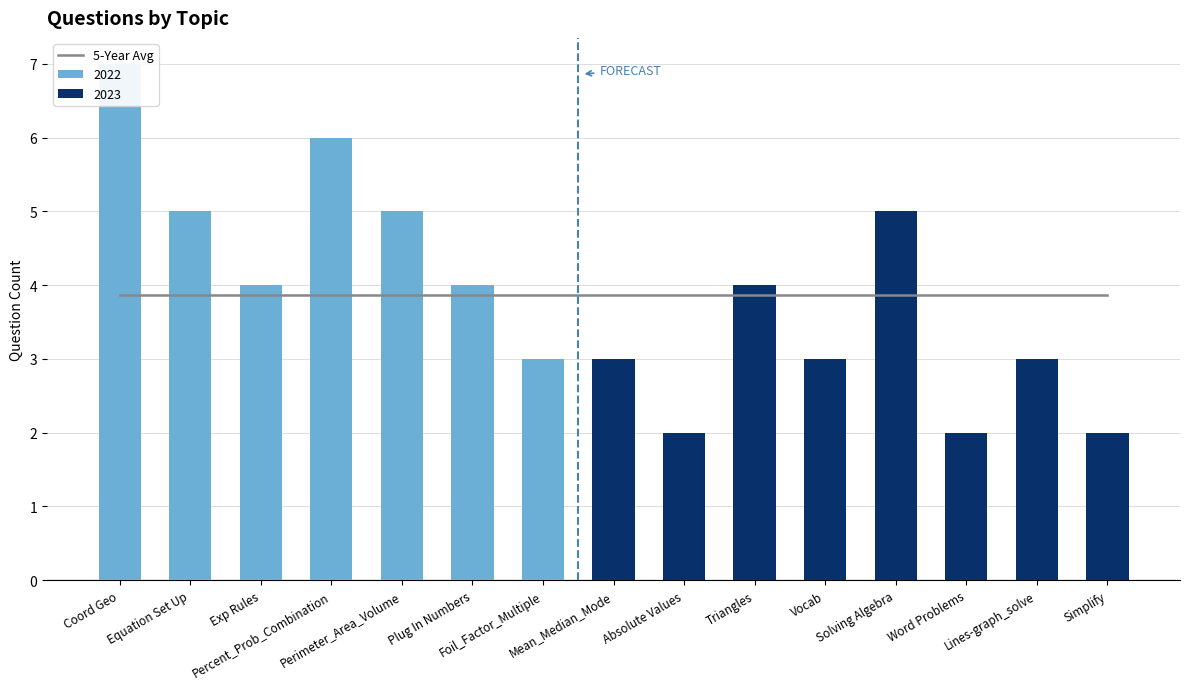

How many bars are there in total?

15